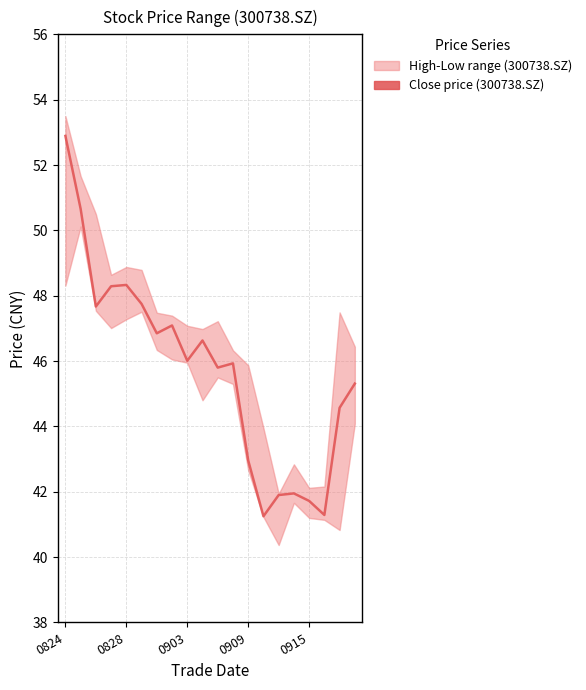

At which category does the chart reach its peak across all series?

0824